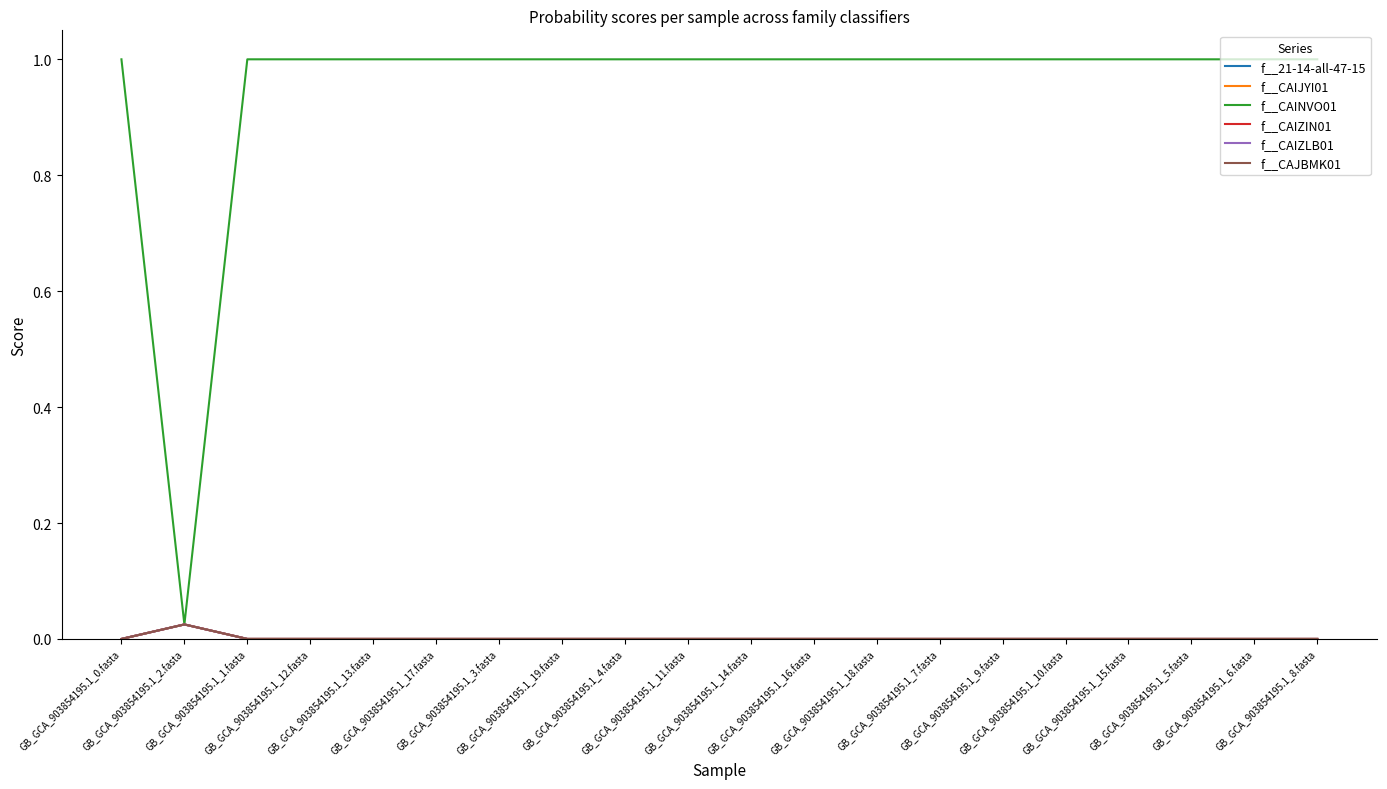

Between GB_GCA_903854195.1_5.fasta and GB_GCA_903854195.1_14.fasta, which is larger?

GB_GCA_903854195.1_5.fasta